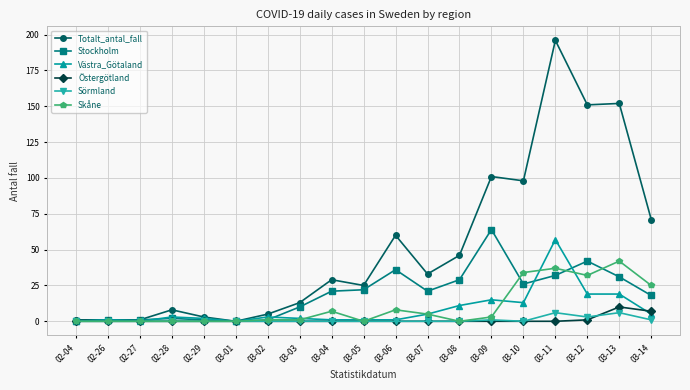

What is the label of the 1st point from the left?

02-04